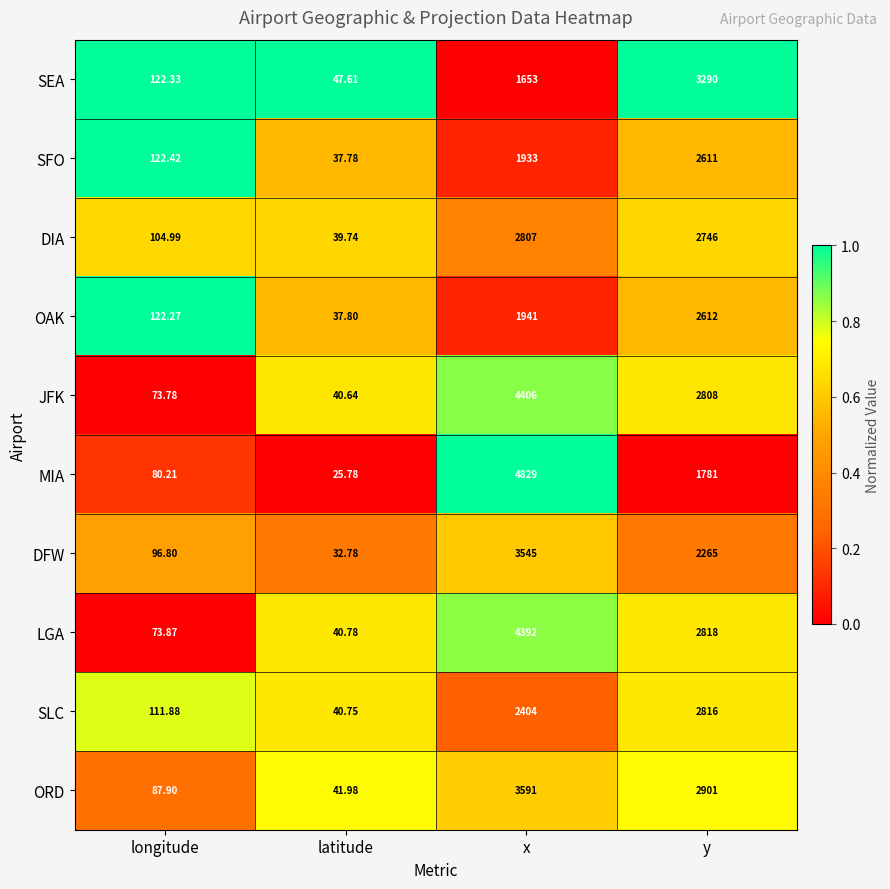

Where does the JFK series first go above 2808?

x